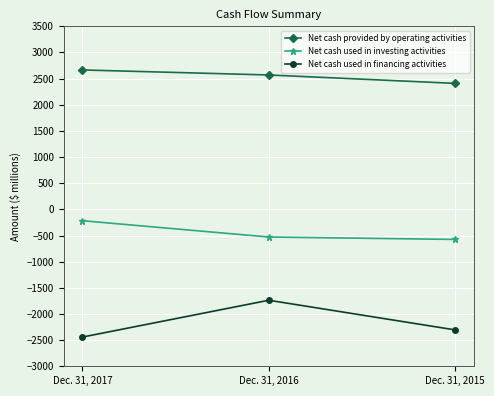

Rank the series by their maximum value, from lowest to highest.

Net cash used in financing activities, Net cash used in investing activities, Net cash provided by operating activities